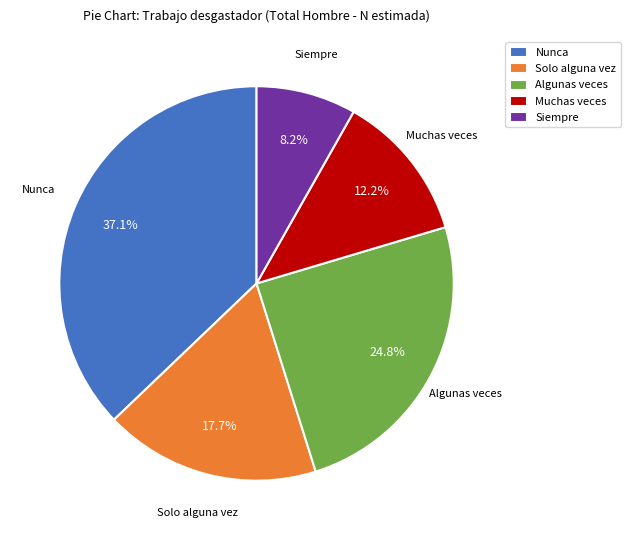

Is there a majority slice in this chart?

No